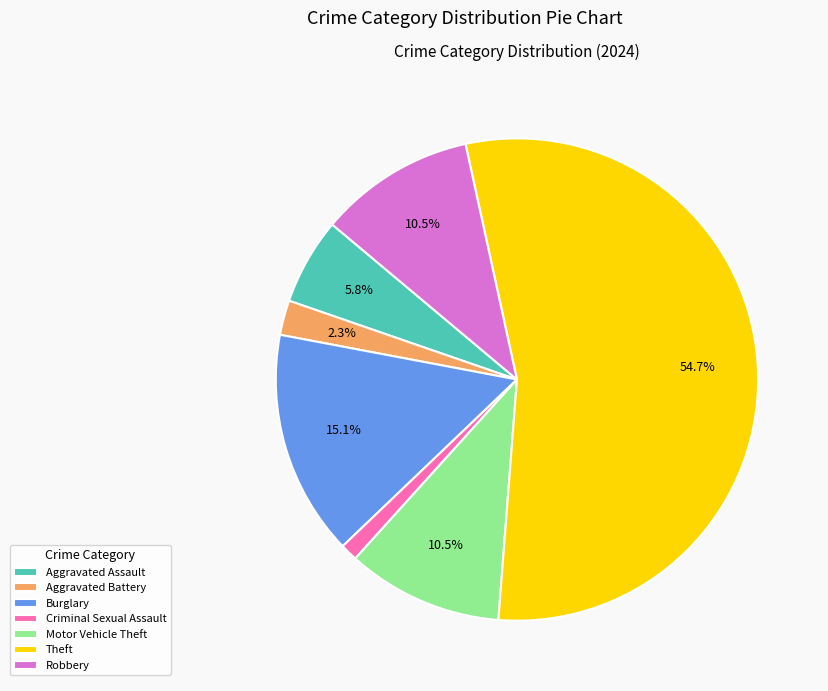

Does Theft account for over 50% of the chart?

Yes